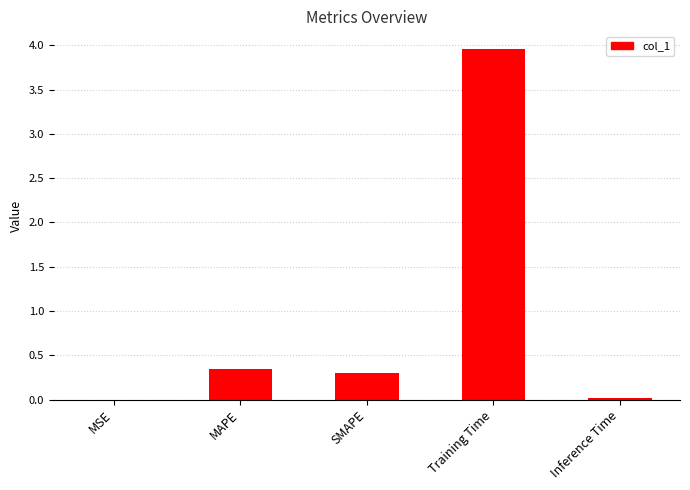

Are the bars horizontal?

No